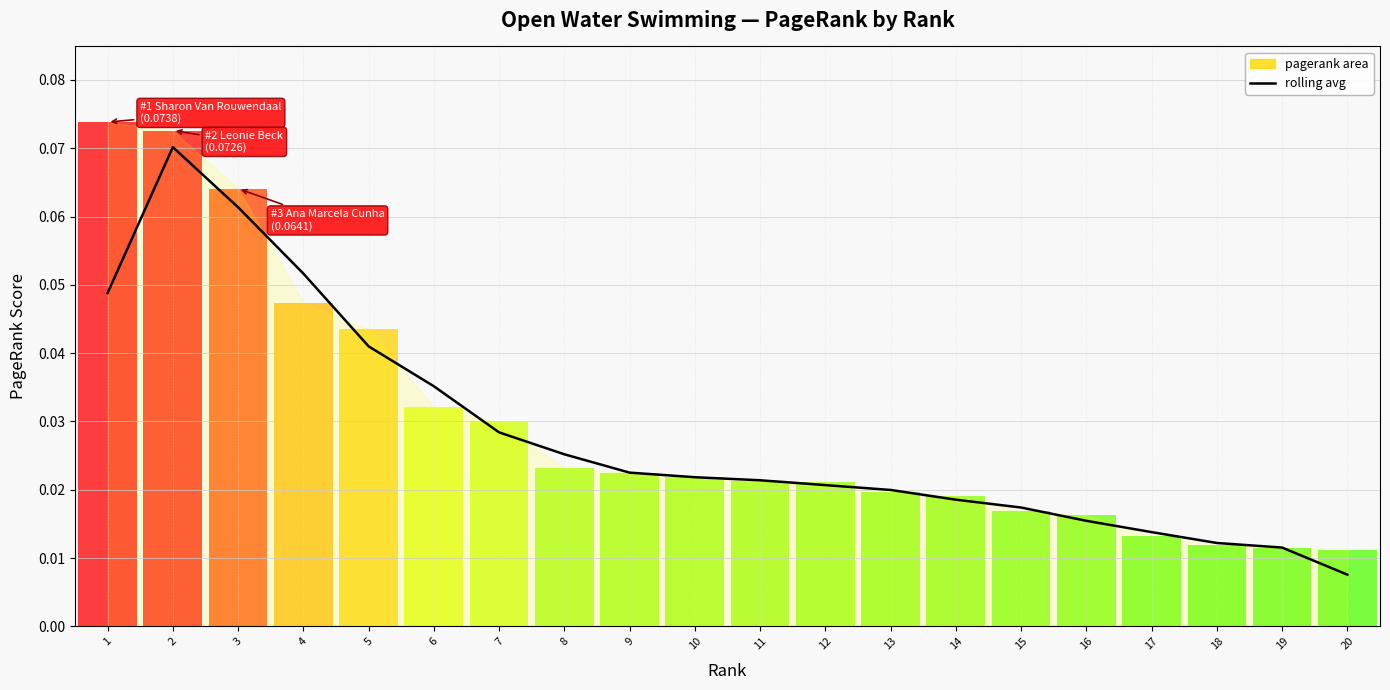

Count the number of data series in this chart.

1